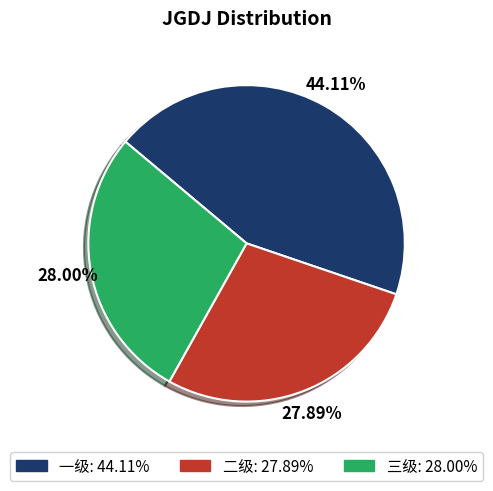

What is the largest slice in the pie chart?

一级